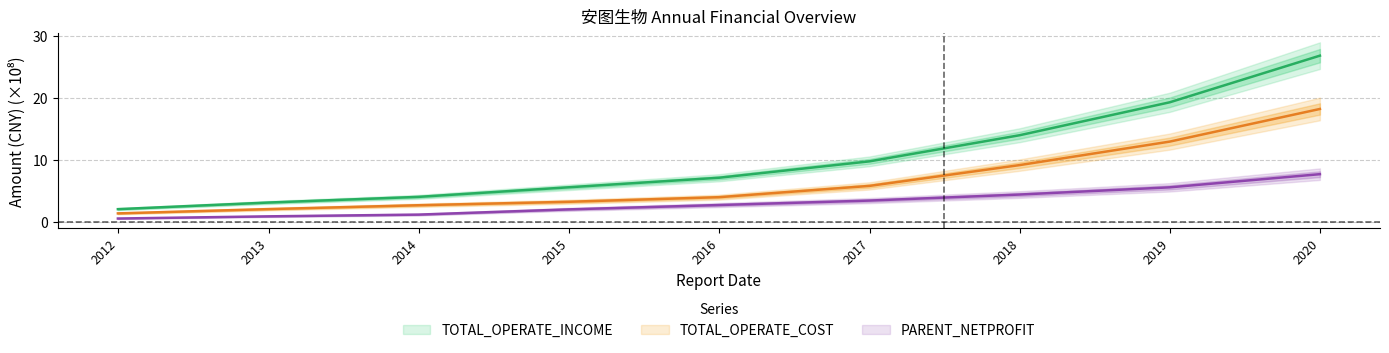

What is the label of the 9th point from the right?

2011-12-31